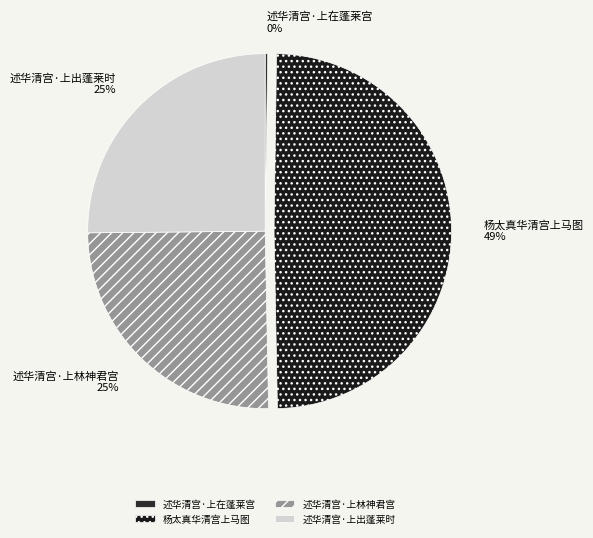

Do 述华清宫·上出蓬莱时 and 杨太真华清宫上马图 together represent more than half of the pie?

Yes